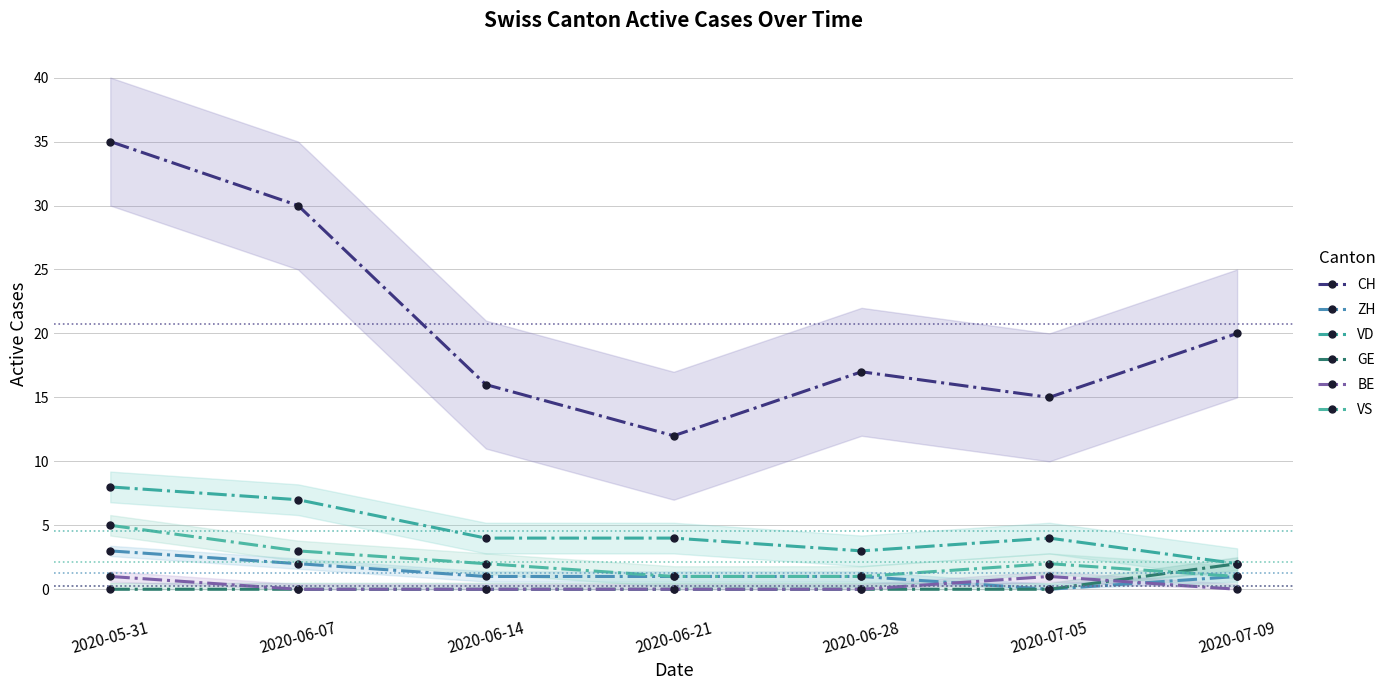

Which has a higher value, 2020-07-09 or 2020-07-05?

2020-07-09